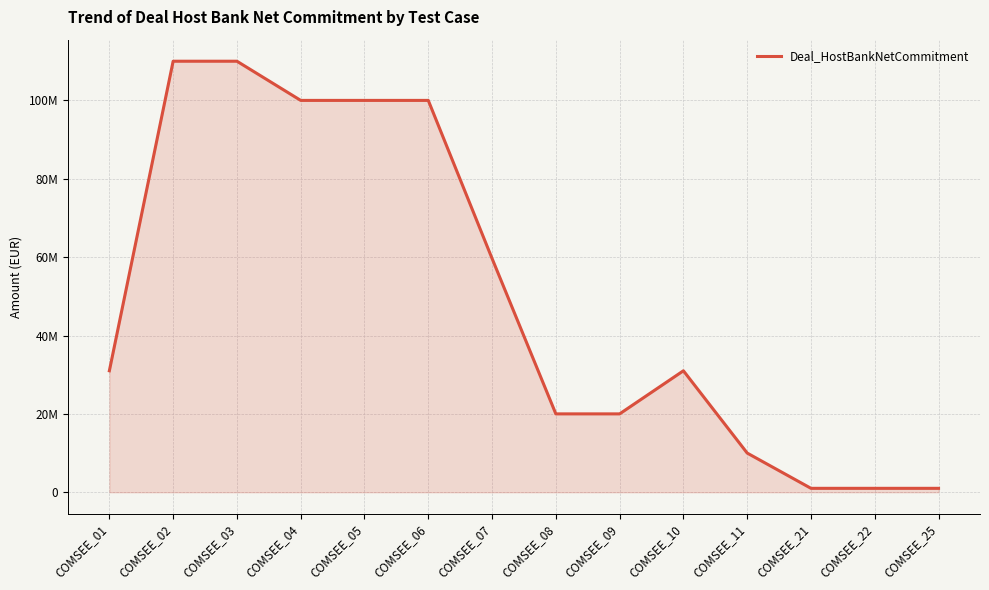

At which label is the value closest to 55500000?

COMSEE_07